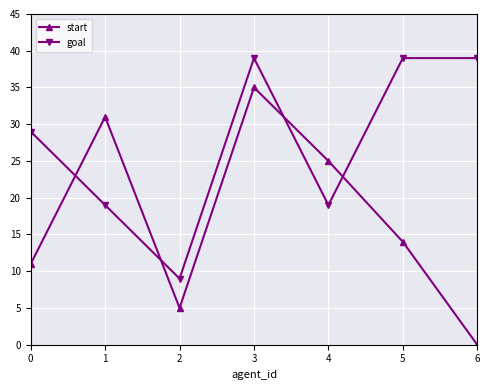

Which category has the highest value in the start series?

3